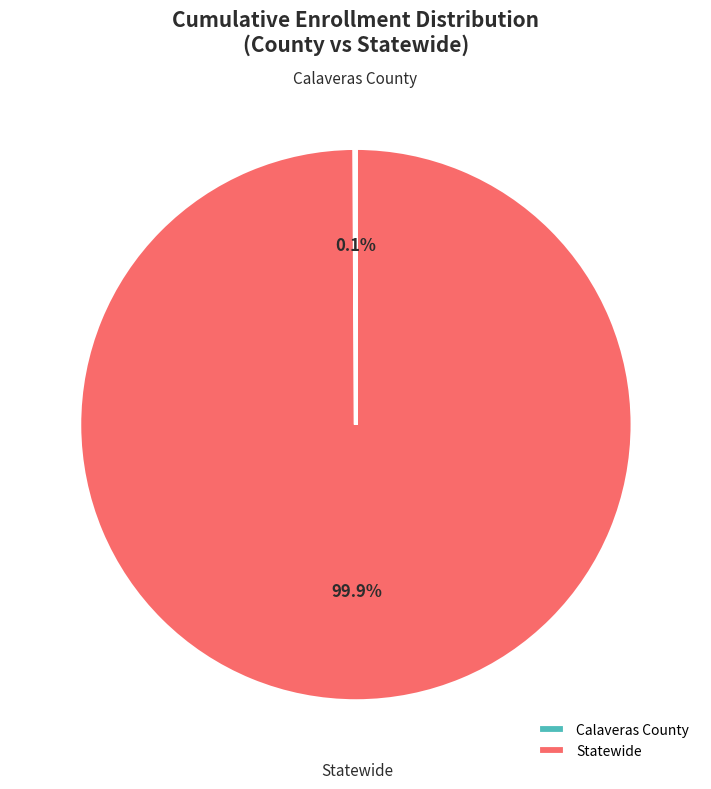

What percentage is the Statewide slice, to the nearest percent?

100%